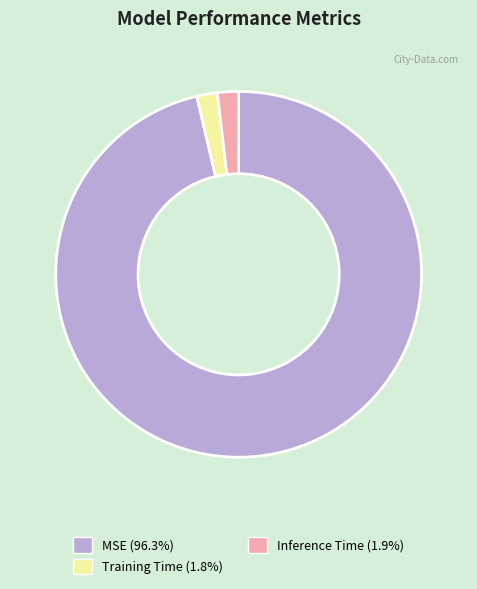

The MSE slice represents 96% of the pie. True or false?

True